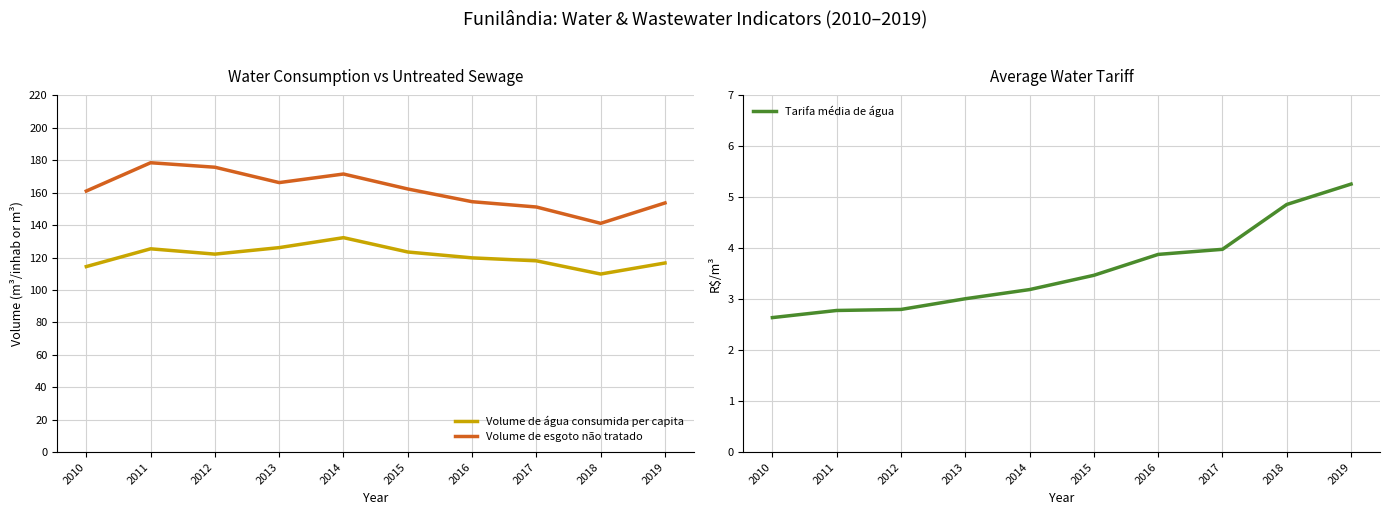

True or false: Tarifa média de água and Volume de água consumida per capita intersect in this chart.

False